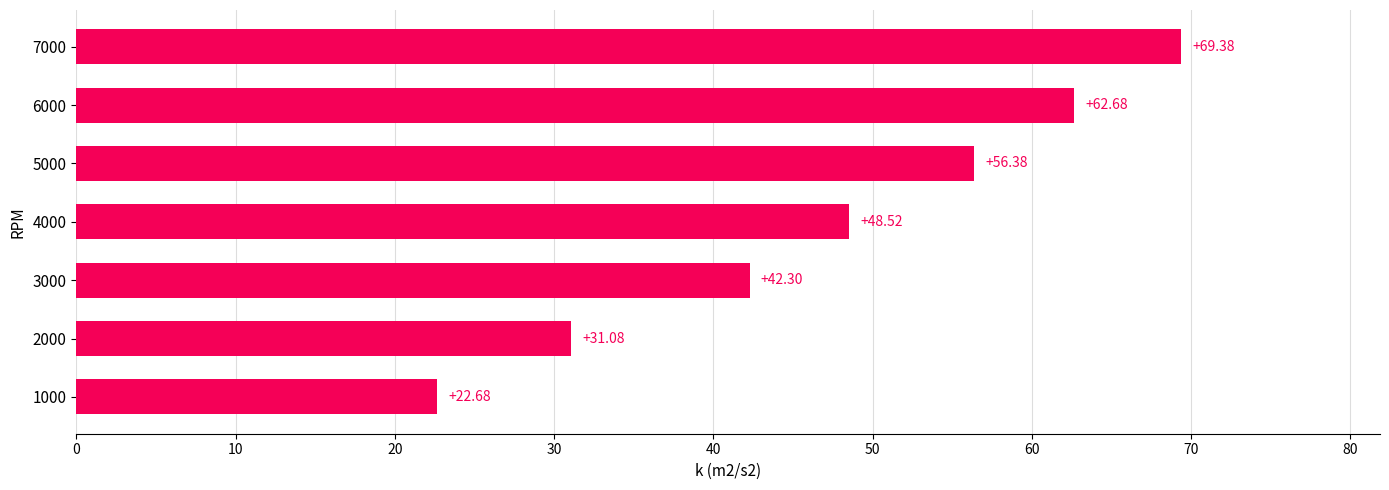

Rank the categories by value from lowest to highest.

1000, 2000, 3000, 4000, 5000, 6000, 7000